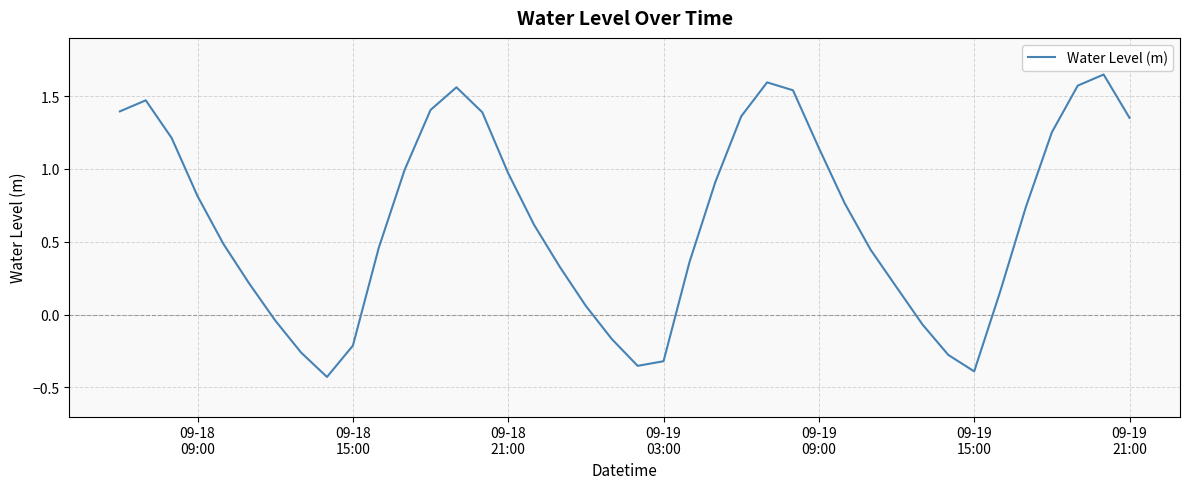

What is the difference between the maximum and minimum values?

2.1